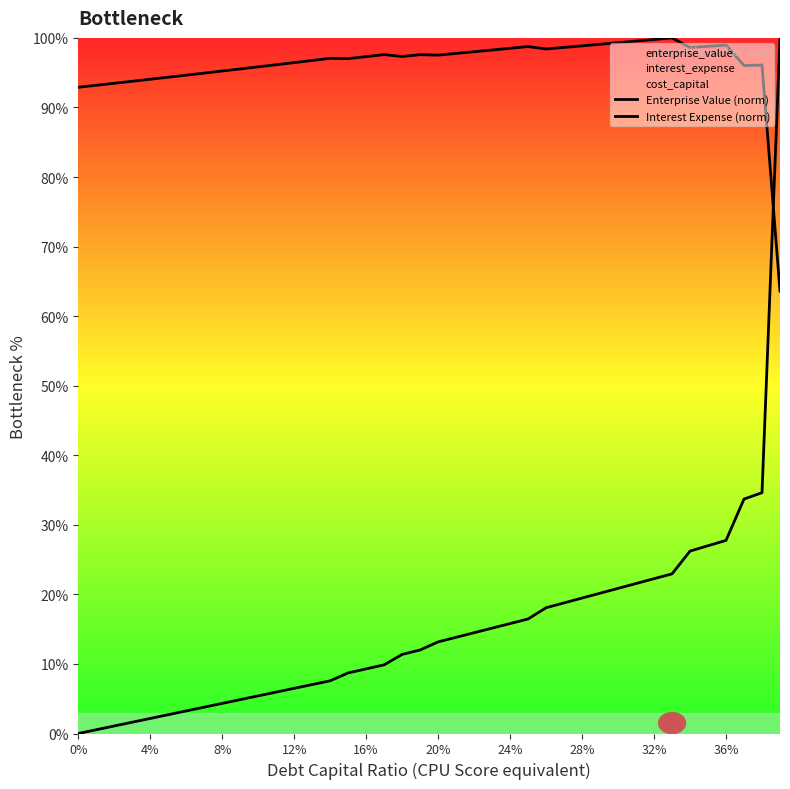

Rank the series by their average value, from highest to lowest.

Enterprise Value (norm), Interest Expense (norm)